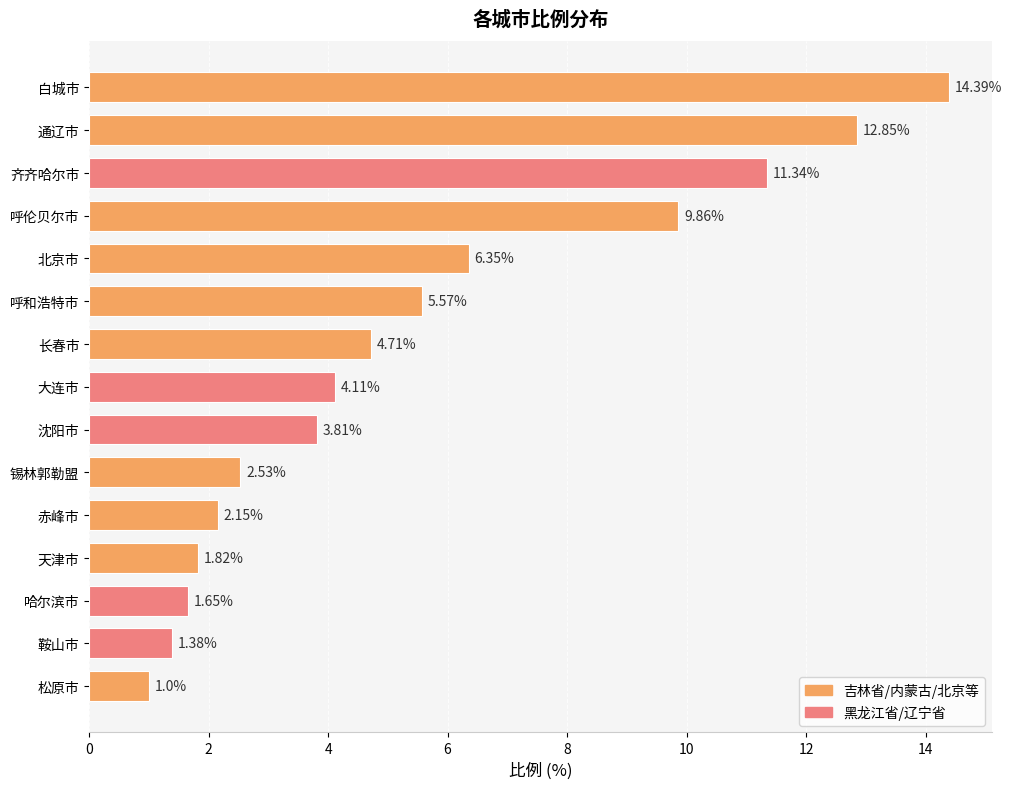

What is the difference between the maximum and minimum values?

13.4